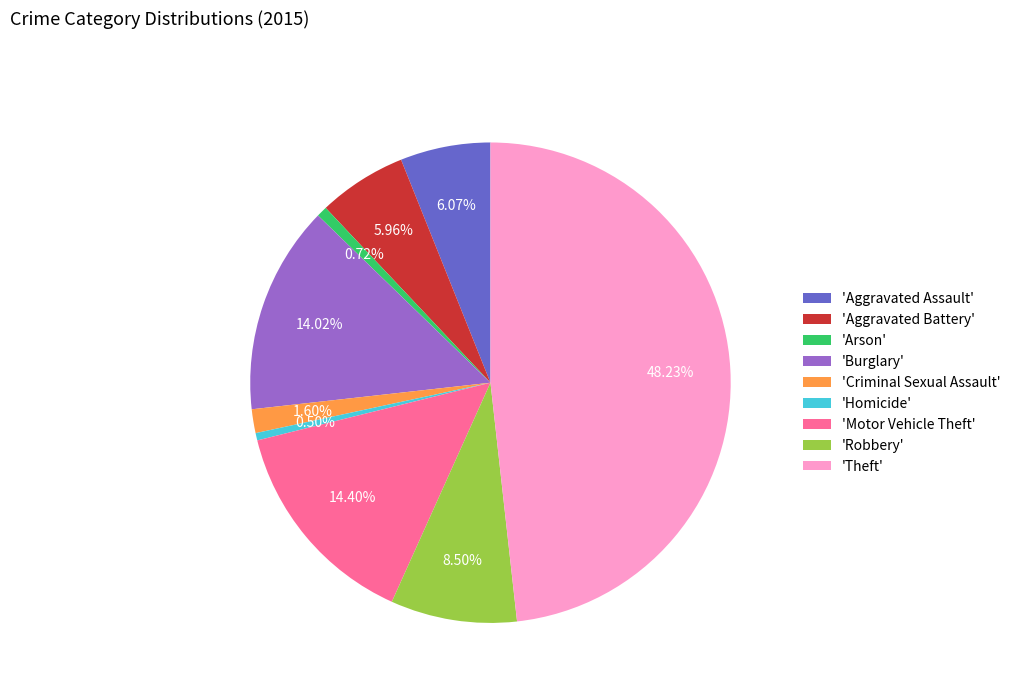

Is there a majority slice in this chart?

No